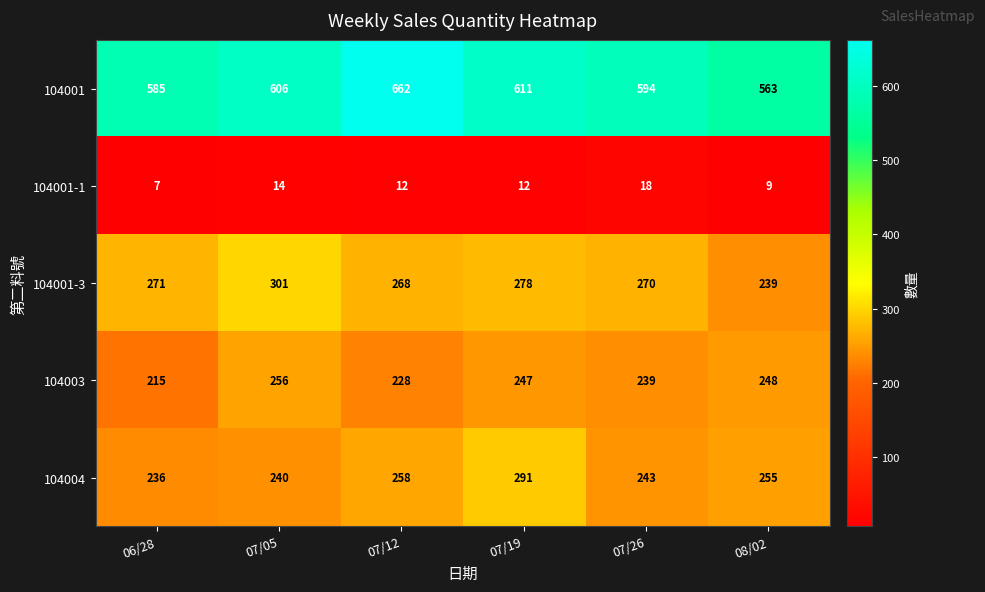

Reading left to right, list all the values displayed in this chart.

104001: 585	606	662	611	594	563
104001-1: 7	14	12	12	18	9
104001-3: 271	301	268	278	270	239
104003: 215	256	228	247	239	248
104004: 236	240	258	291	243	255